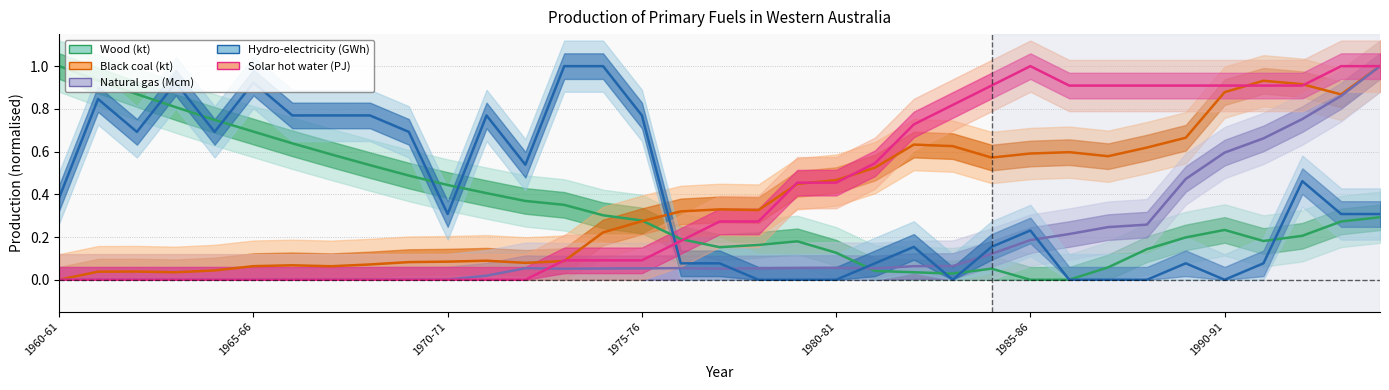

True or false: Hydro-electricity (GWh) has more than 1 points higher than both neighbors.

True